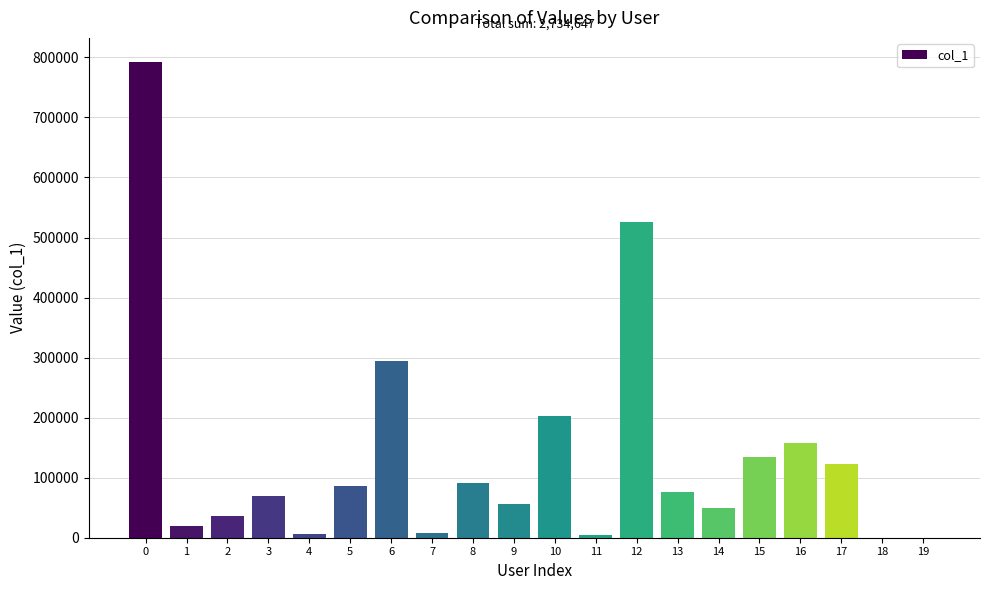

What is the sum of all values?

2734647